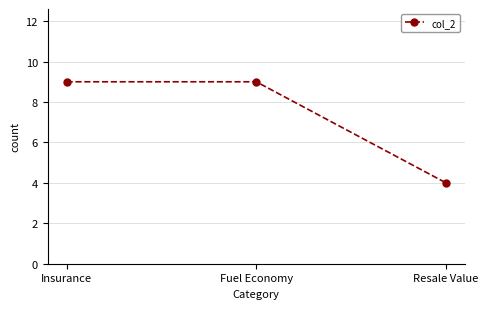

What is the ratio of the value at Insurance to the value at Fuel Economy?

1.0